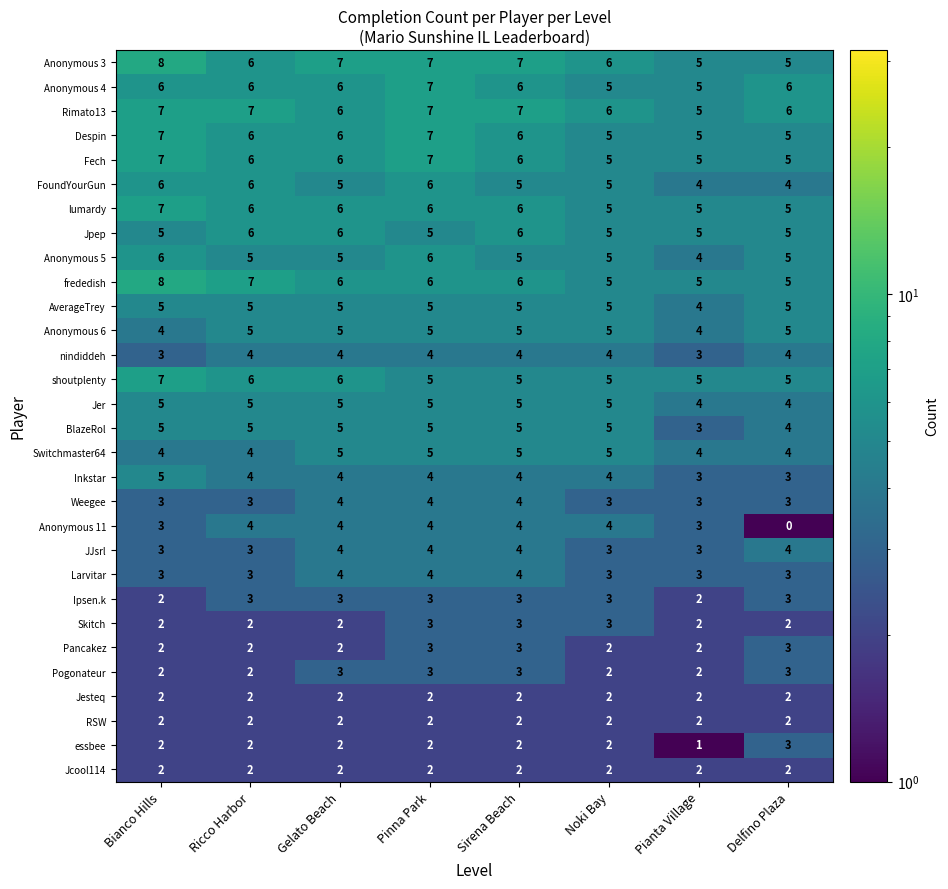

At how many categories does at least one series exceed 3?

8